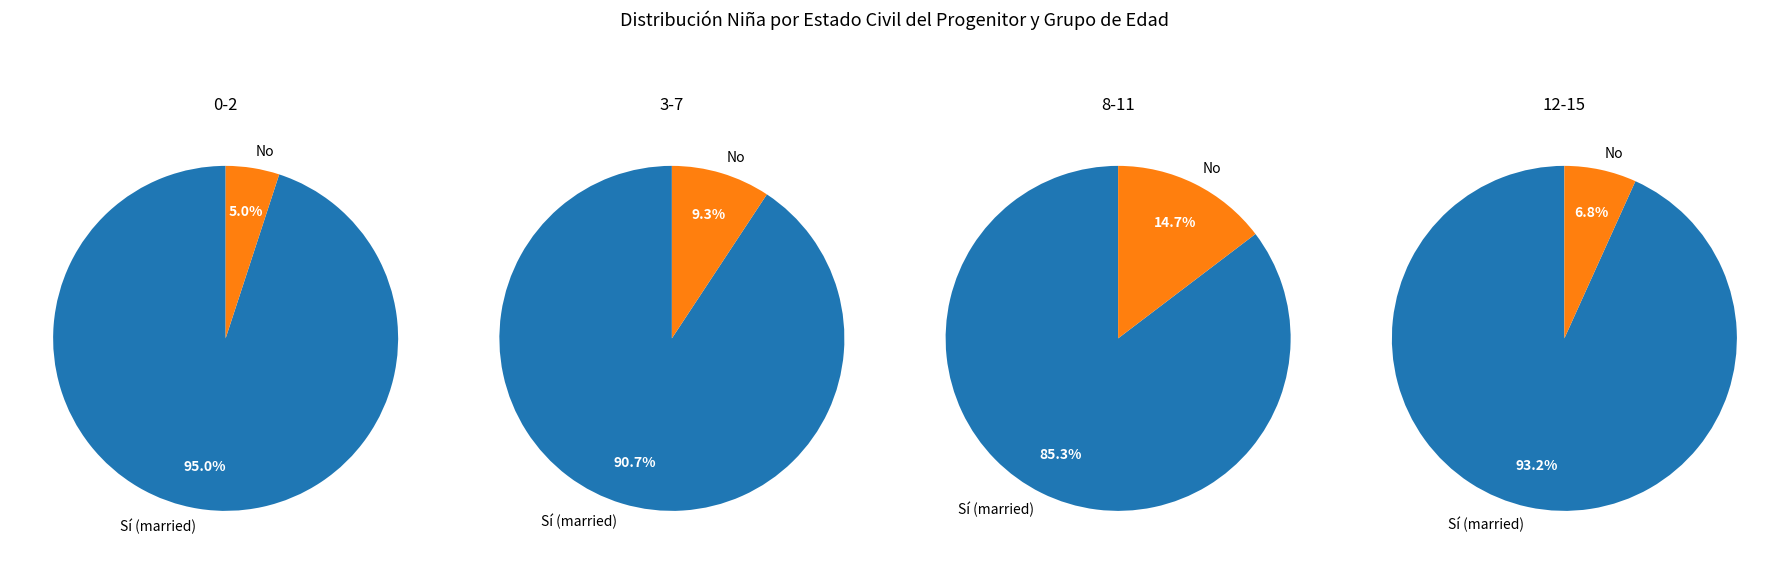

Combined, what portion of the pie is 3-7 and 12-15?

66.3%